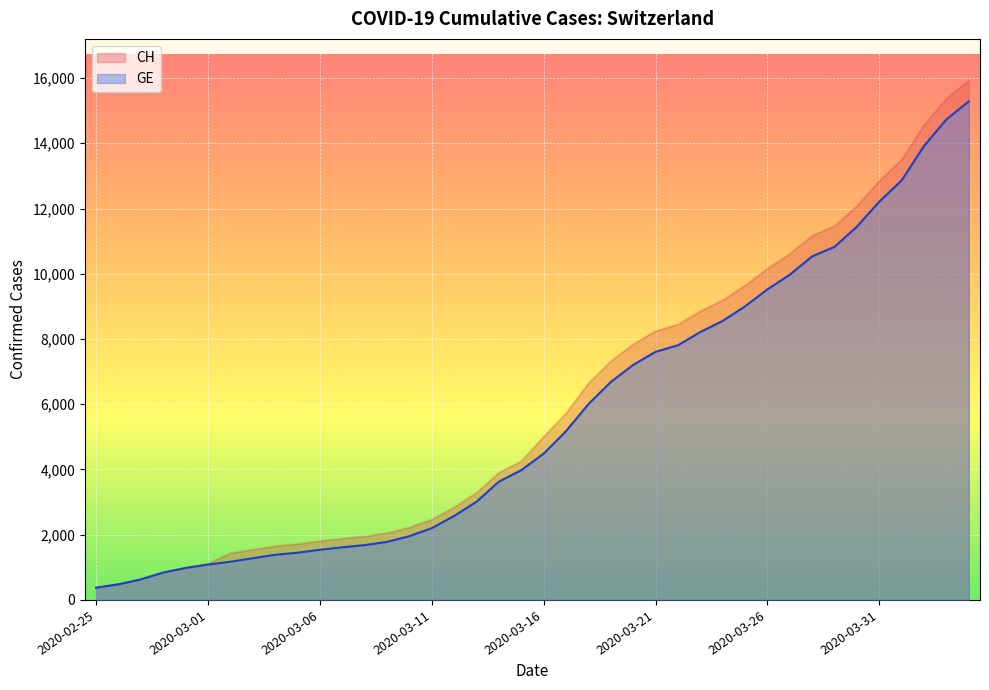

Rank the series by their maximum value, from highest to lowest.

CH, GE